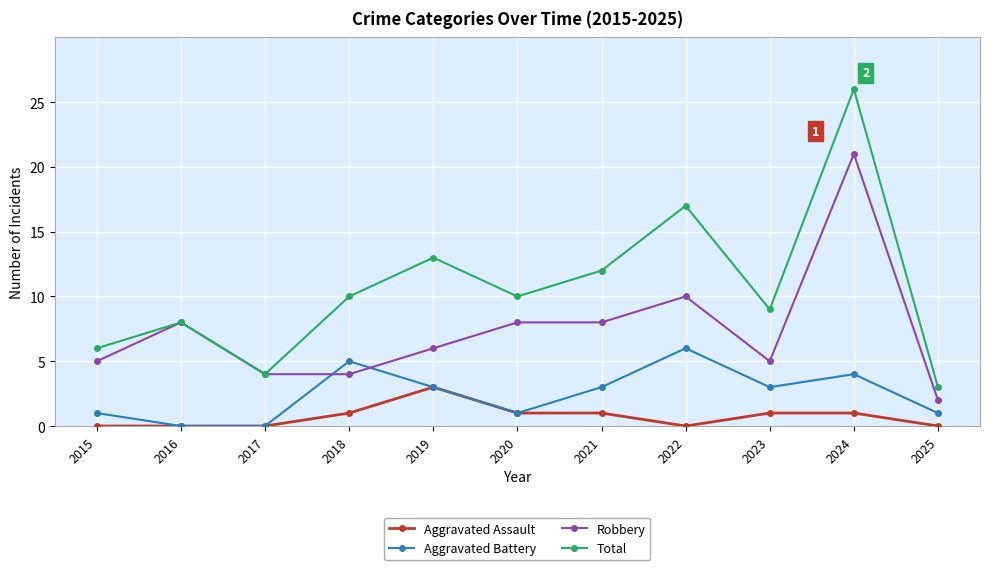

Between 2015 and 2023, which series saw the biggest shift?

Total